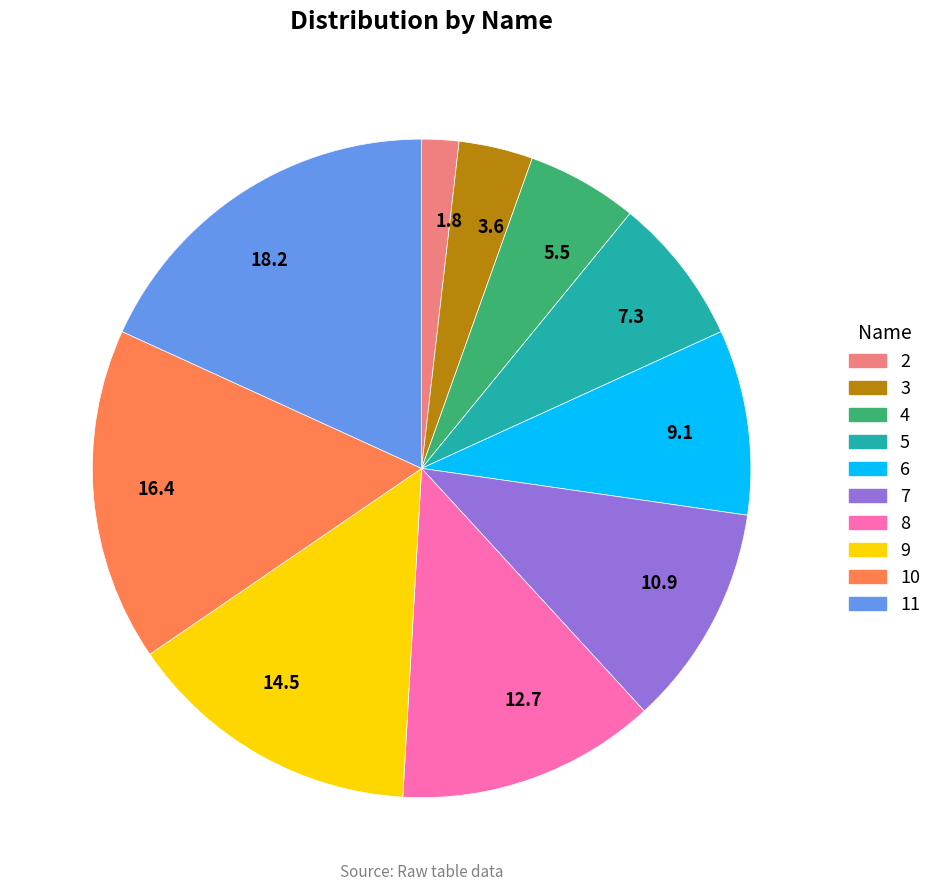

Combined, do 12.7 and 3.6 account for over 50%?

No